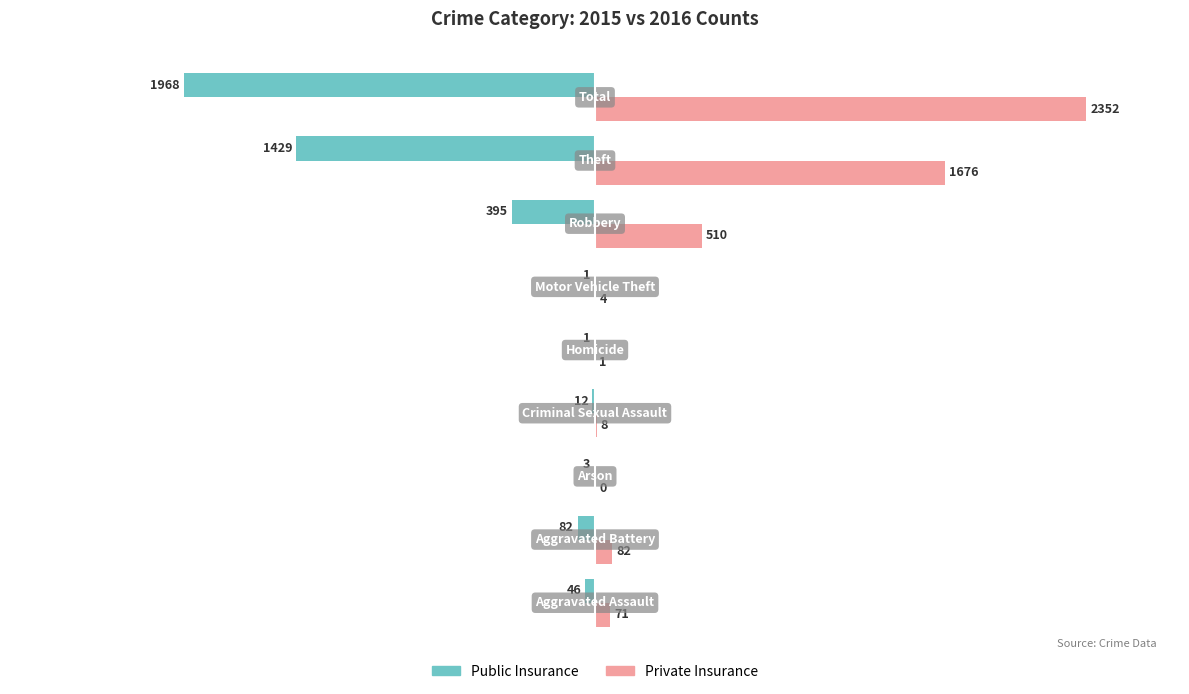

What is the greatest value displayed?

2352